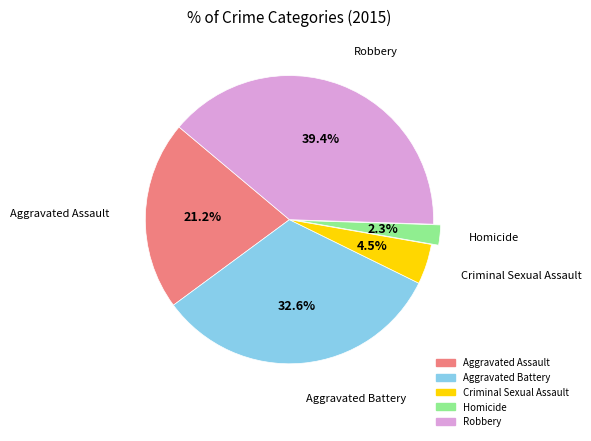

What percentage is NOT represented by Criminal Sexual Assault?

95.5%